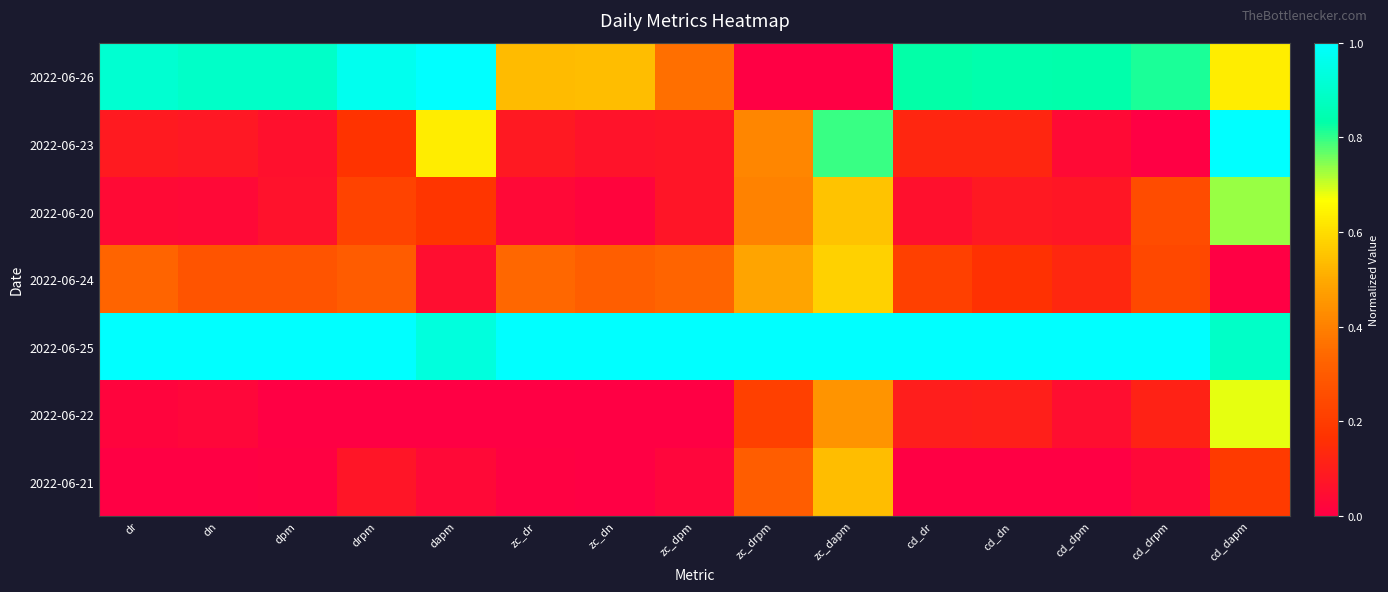

Which series has the largest range (max minus min)?

2022-06-26